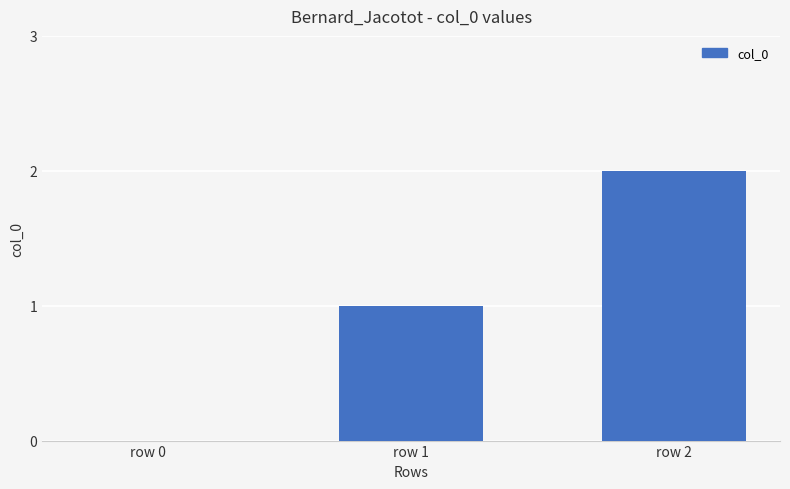

How many categories are shown in the chart?

3